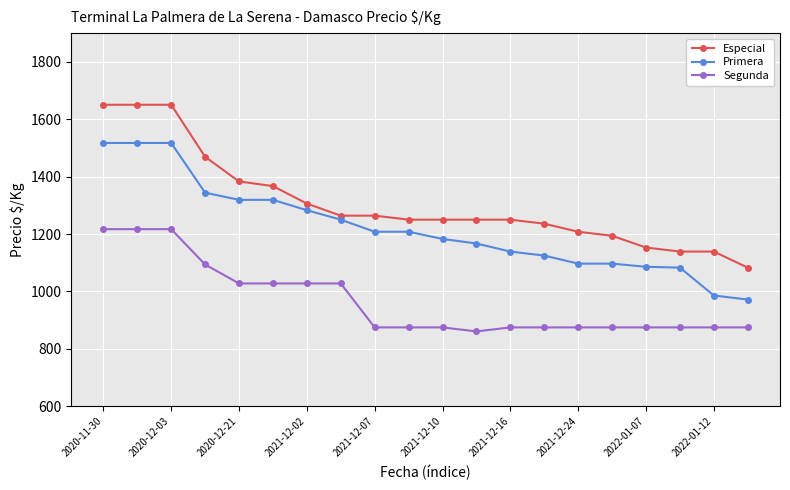

What is the maximum value shown in the chart?

1650